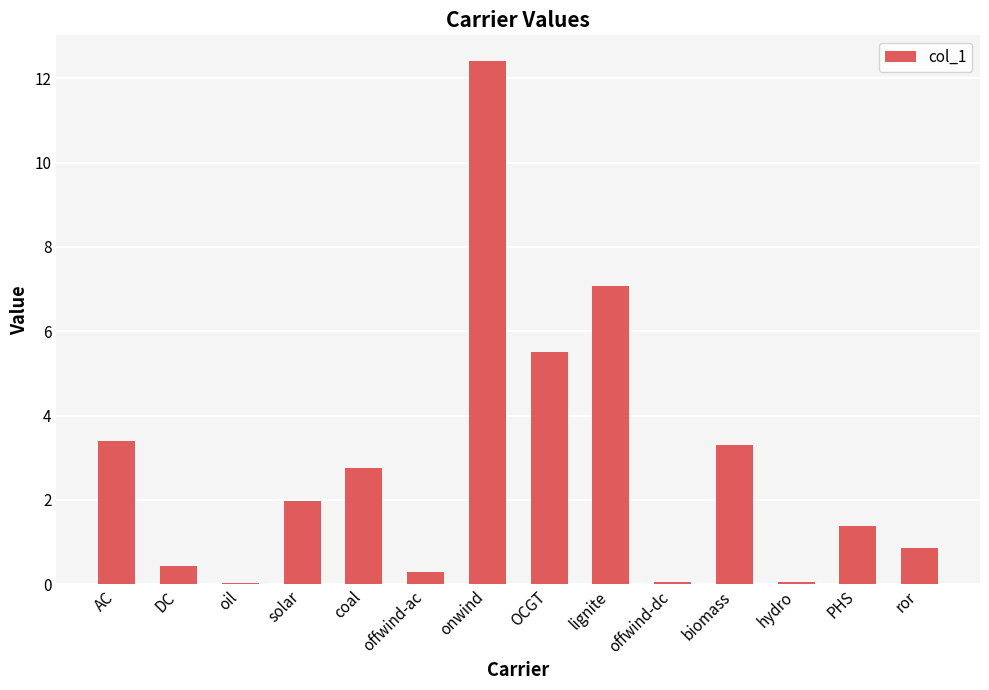

Which has a higher value, AC or offwind-ac?

AC